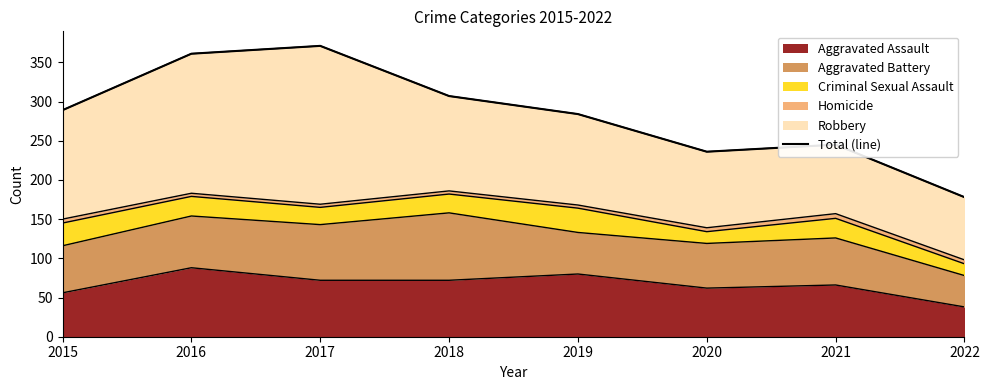

At which label does Aggravated Assault reach its minimum?

2022